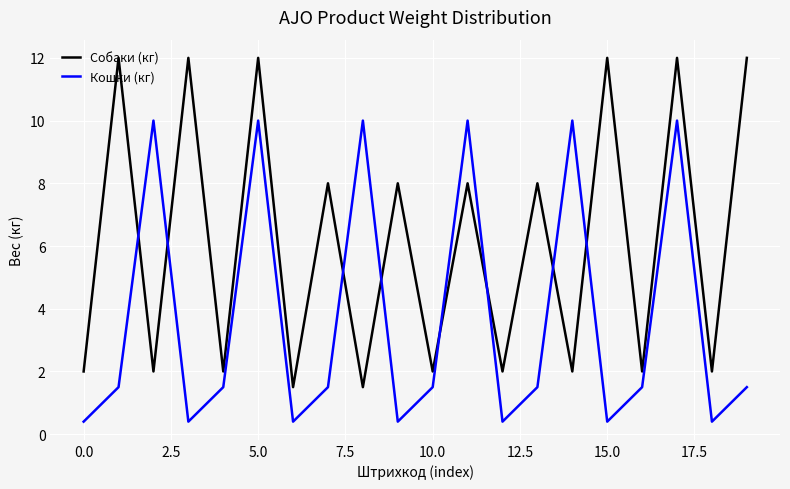

At how many categories does at least one series exceed 3?

13